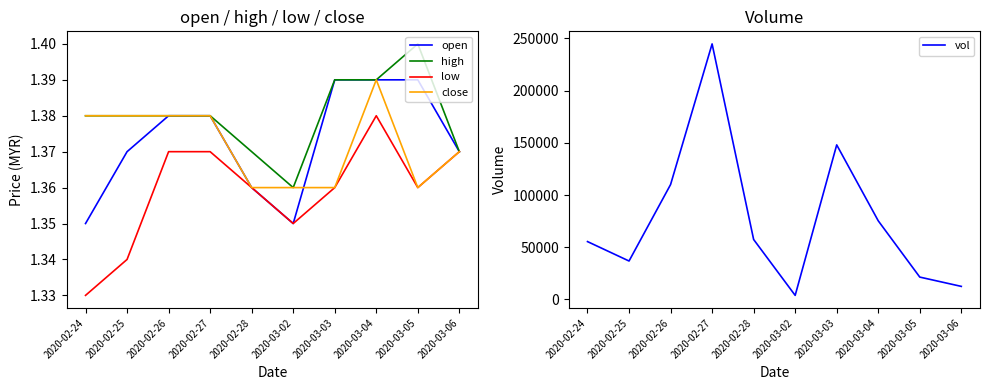

List the series in order of their peak value, lowest first.

low, open, close, high, vol